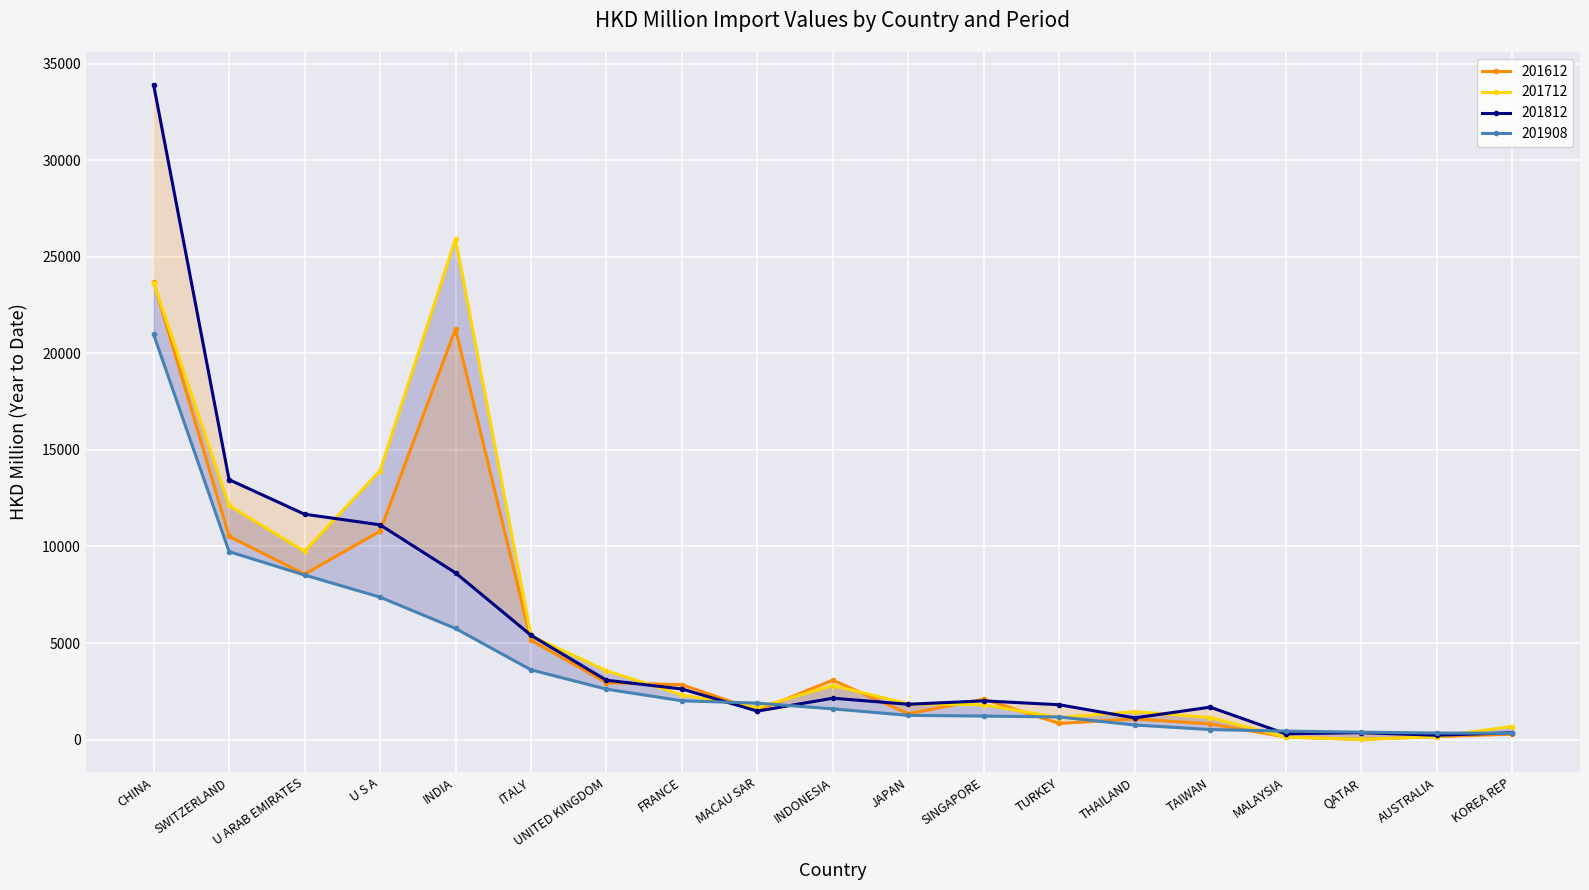

The value of 201612 at TURKEY is 834.8. True or false?

True